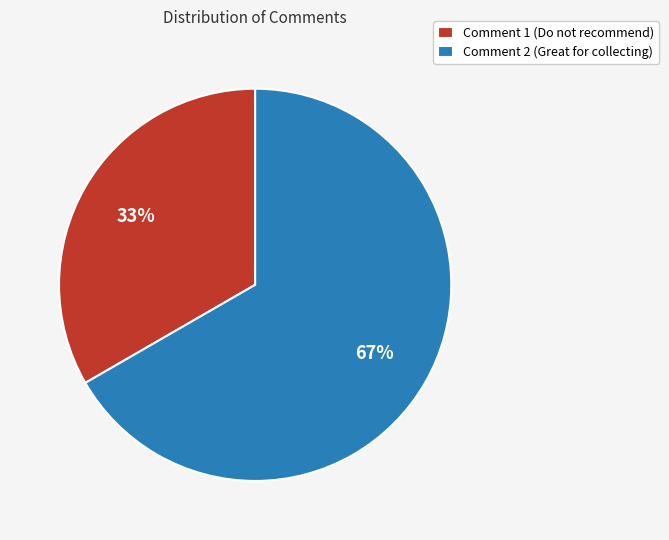

What percentage is the Comment 1 (Do not recommend) slice, to the nearest percent?

33%